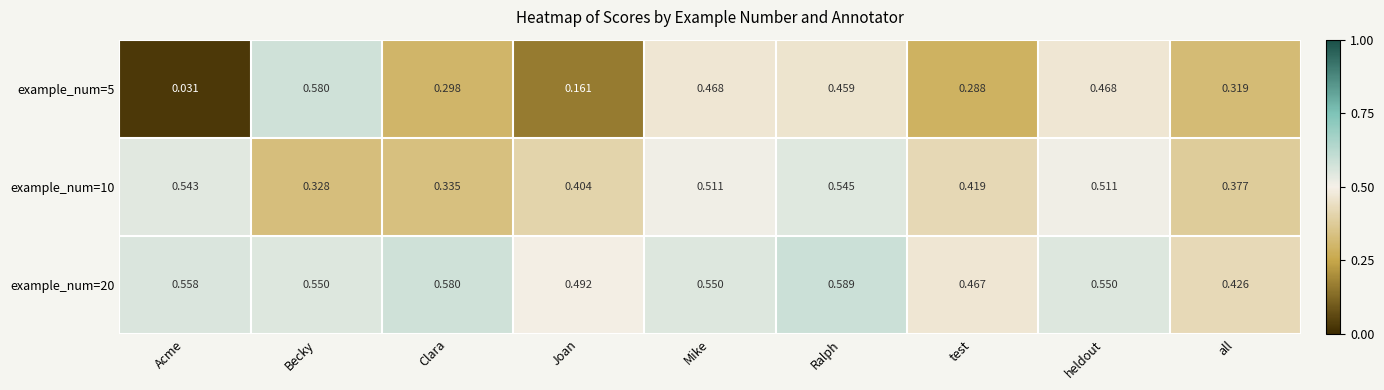

Which series has the largest total across all categories?

example_num=20